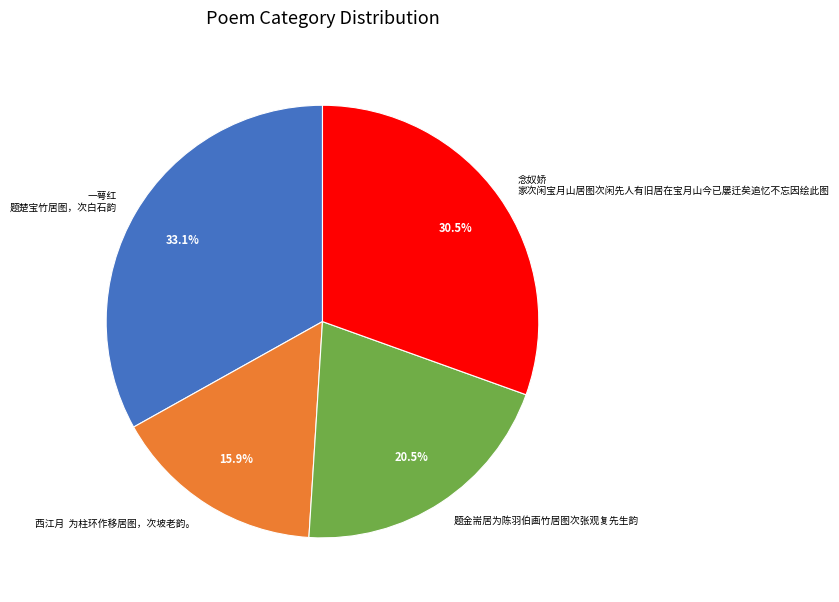

What is the largest slice in the pie chart?

一萼红 题楚宝竹居图，次白石韵